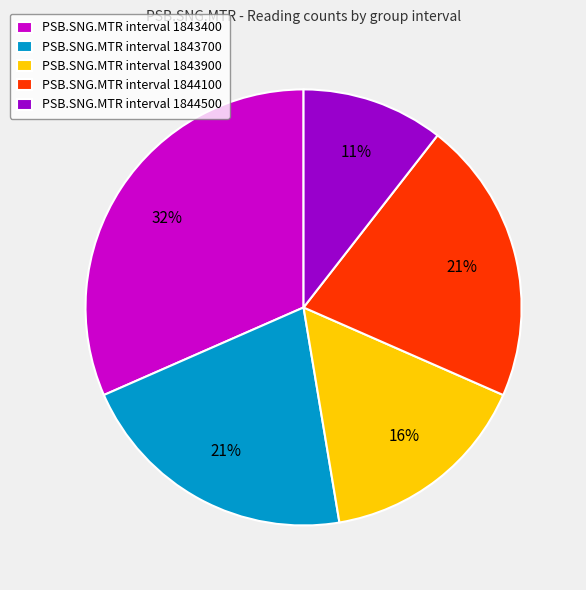

Is the sum of PSB.SNG.MTR interval 1844500 and PSB.SNG.MTR interval 1844100 greater than half?

No